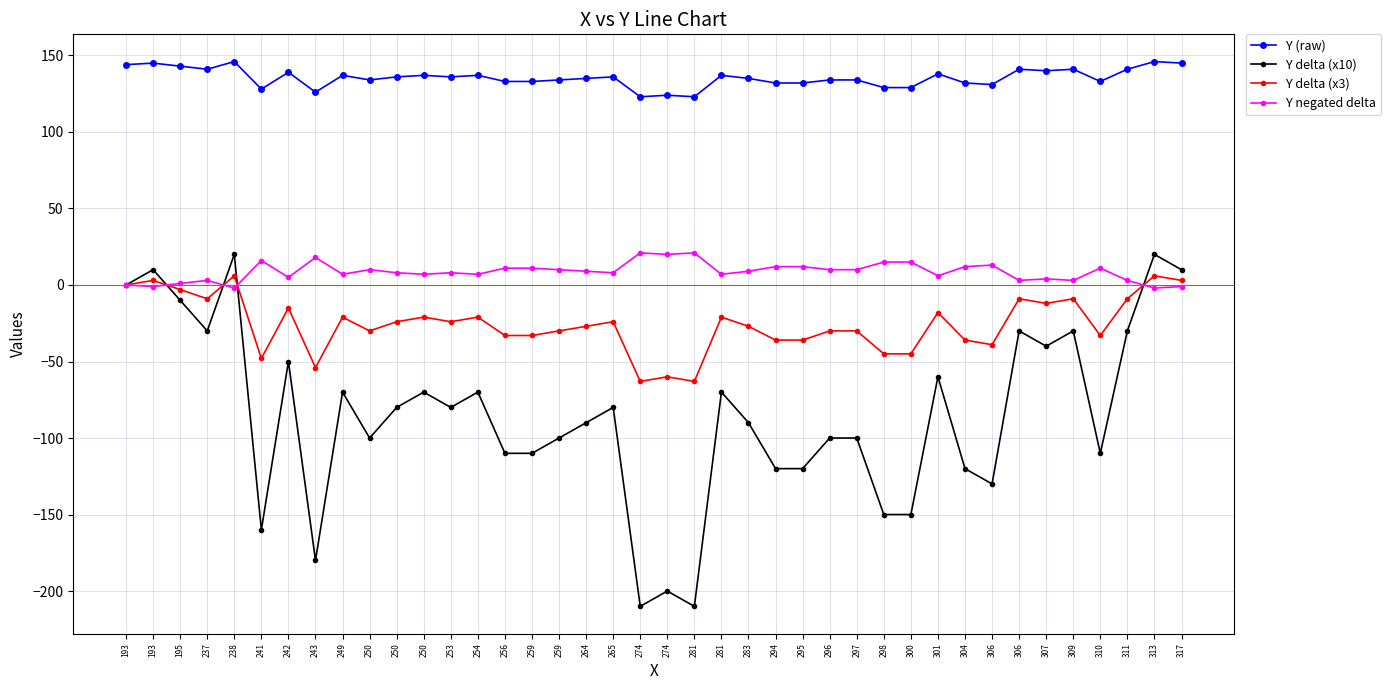

What are all the series names shown in the legend?

Y (raw), Y delta (x10), Y delta (x3), Y negated delta